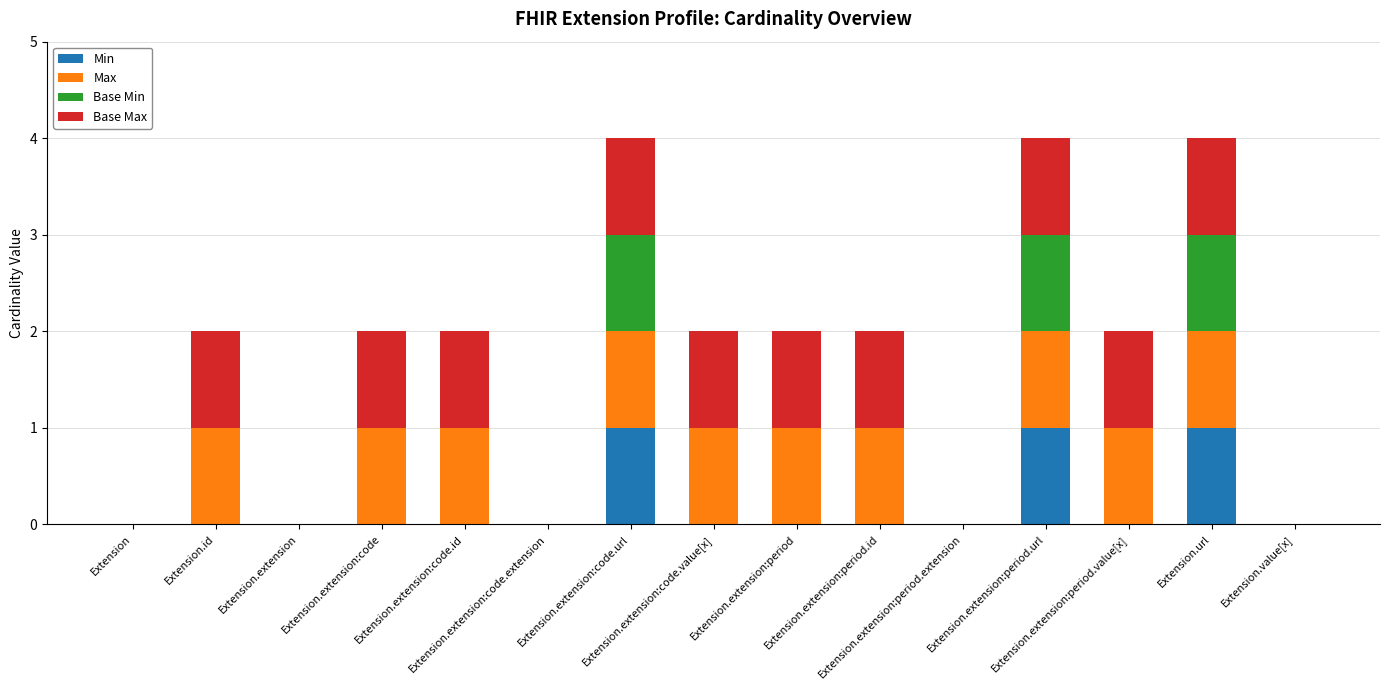

How many data points does each series have?

15